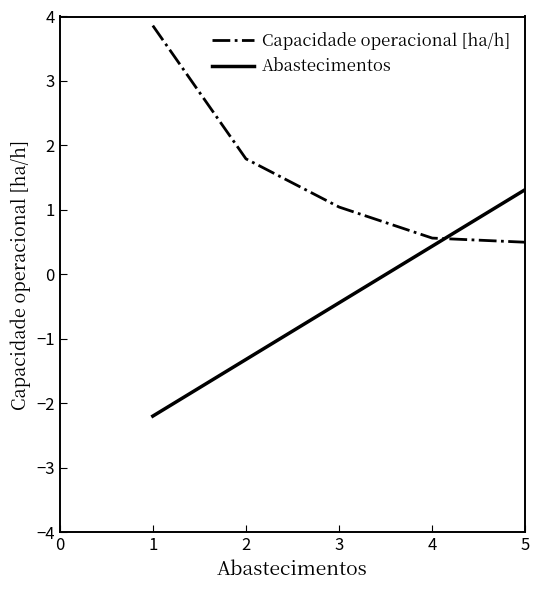

Reading left to right, transcribe all the data shown in this chart.

Capacidade operacional [ha/h]: 3.9	1.8	1.0	0.6	0.5	0.5
Abastecimentos: -2.2	-1.3	-0.4	0.4	1.3	2.2